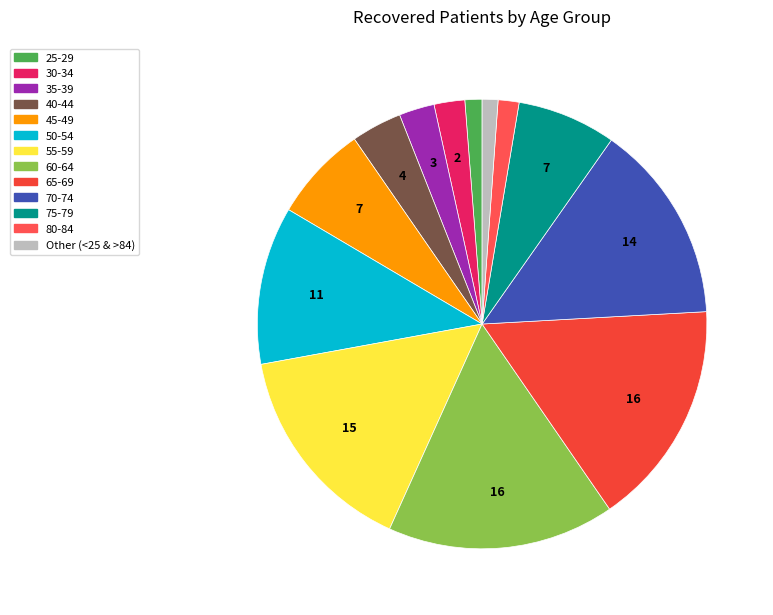

How many segments does this pie chart have?

13